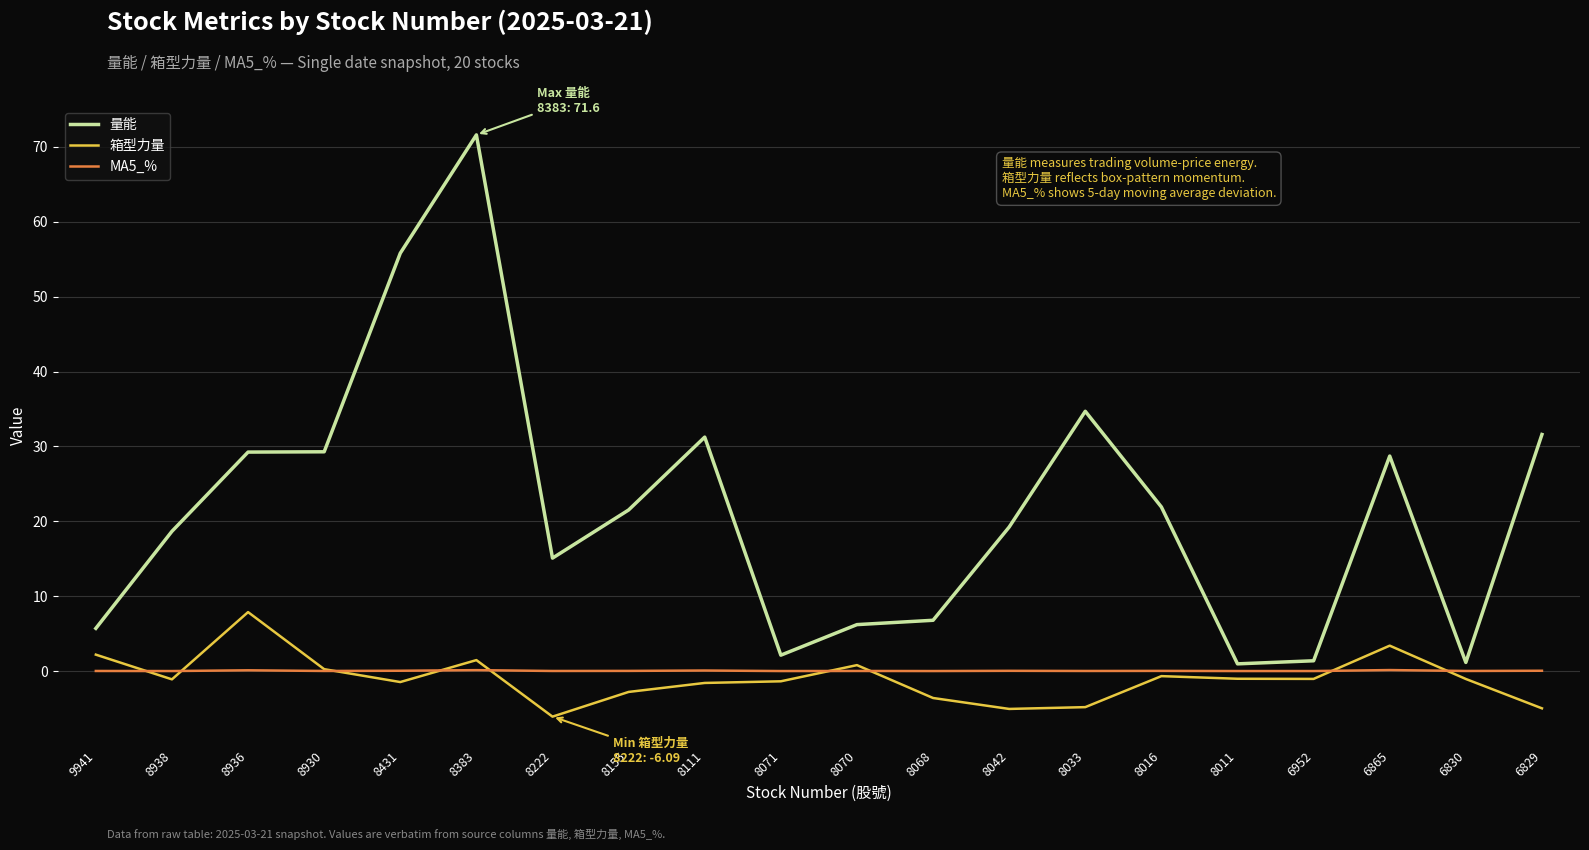

Is the value of MA5_% at 8068 greater than the value of 量能 at 8111?

No